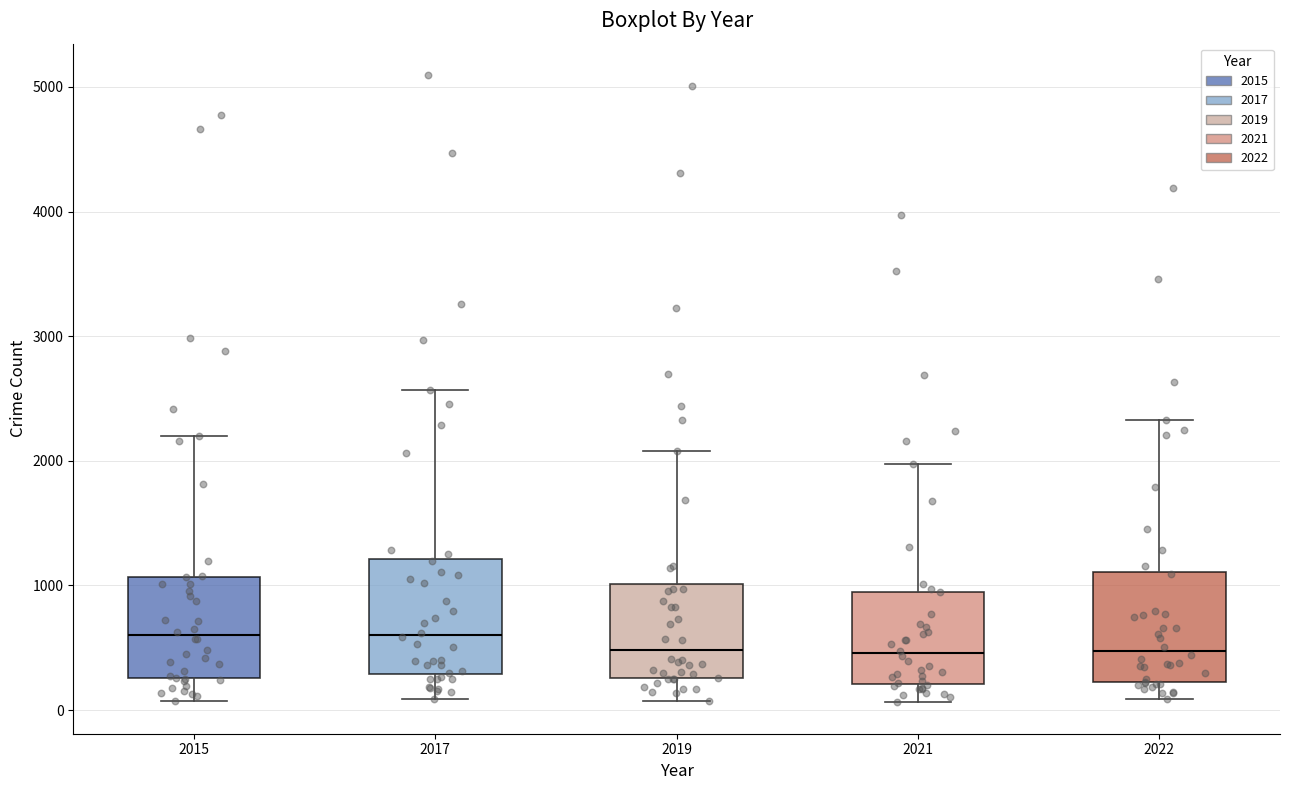

Reading left to right, transcribe this box plot: for each box, give where its median line is, the range the box spans, and where its two whiskers end, as read against the y-axis. The values are not printed on the chart, so give them approximately, as read against the axis.

2015: median 600, box 300 to 1100, whiskers 100 to 2200
2017: median 600, box 300 to 1200, whiskers 100 to 2600
2019: median 500, box 300 to 1000, whiskers 100 to 2100
2021: median 500, box 200 to 1000, whiskers 100 to 2000
2022: median 500, box 200 to 1100, whiskers 100 to 2300